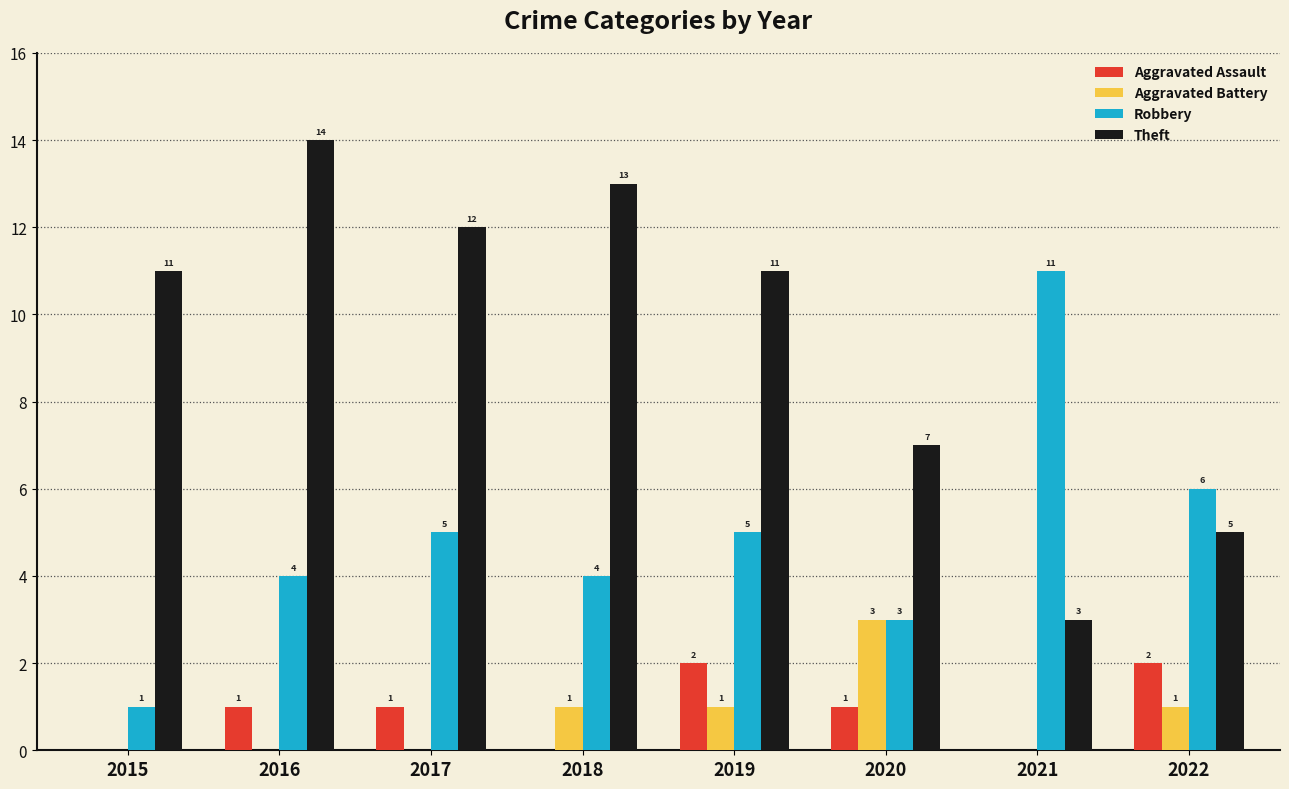

What is the approximate value of Aggravated Battery at 2022?

1